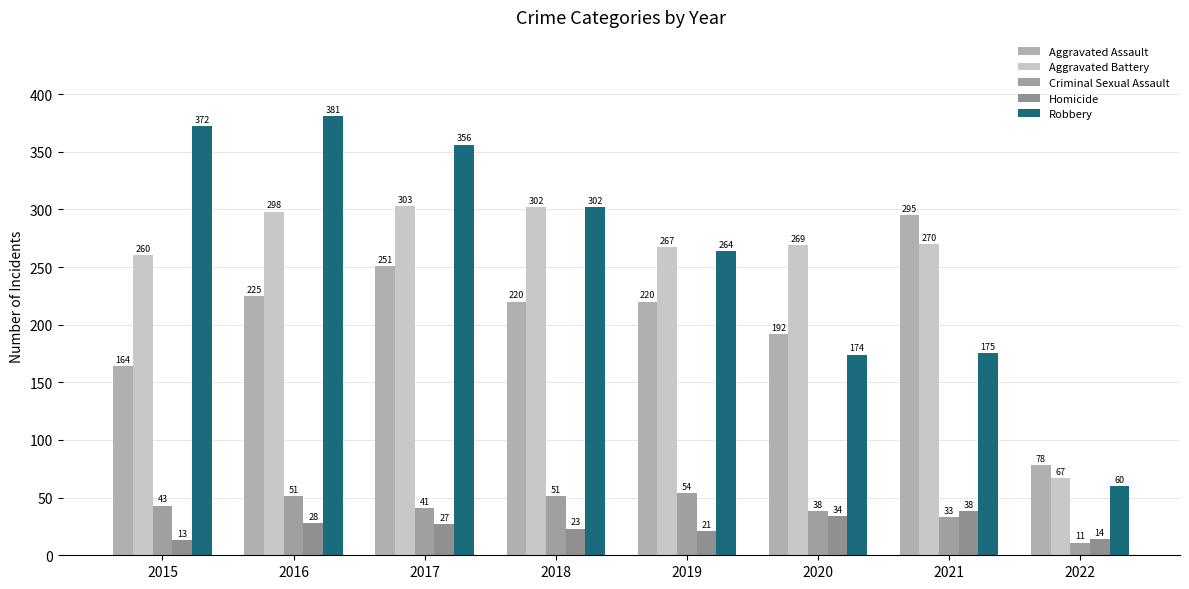

True or false: Homicide has a value of 13 at 2015.

True